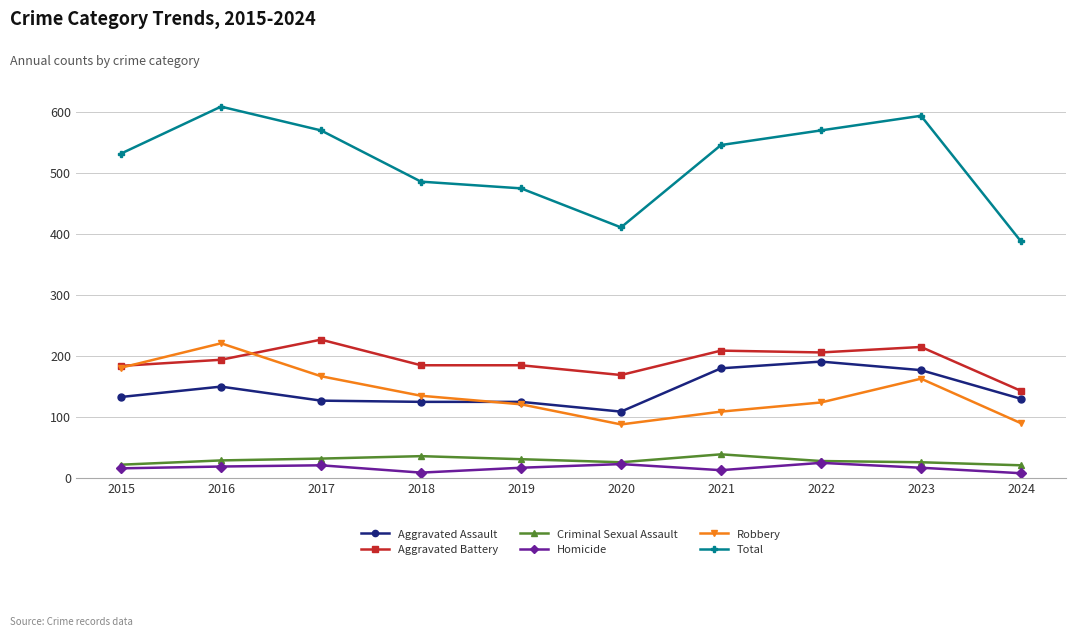

What are all the series names shown in the legend?

Aggravated Assault, Aggravated Battery, Criminal Sexual Assault, Homicide, Robbery, Total